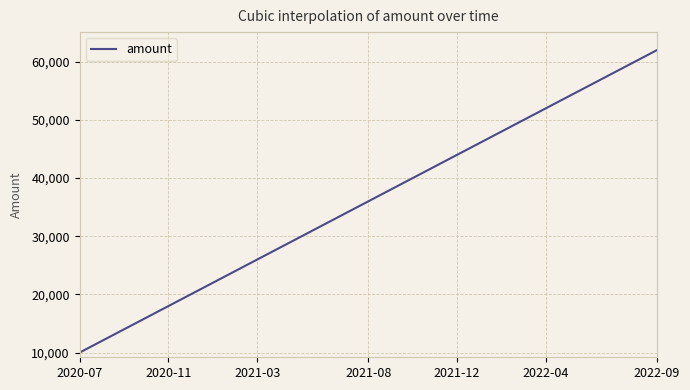

What is the smallest value displayed?

10000.0